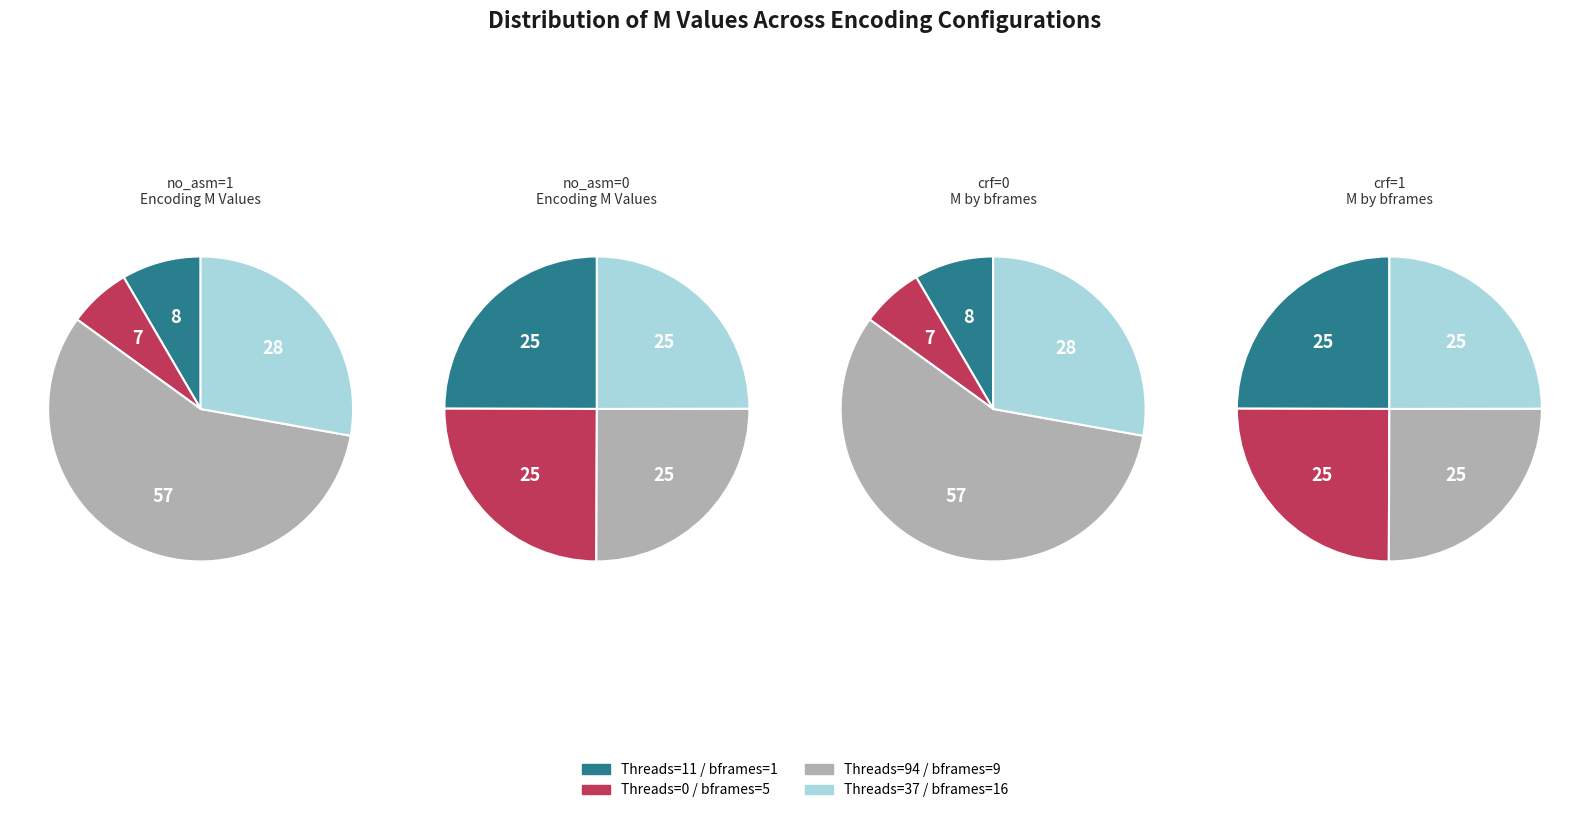

Combined, do 0 and 1 account for over 50%?

No